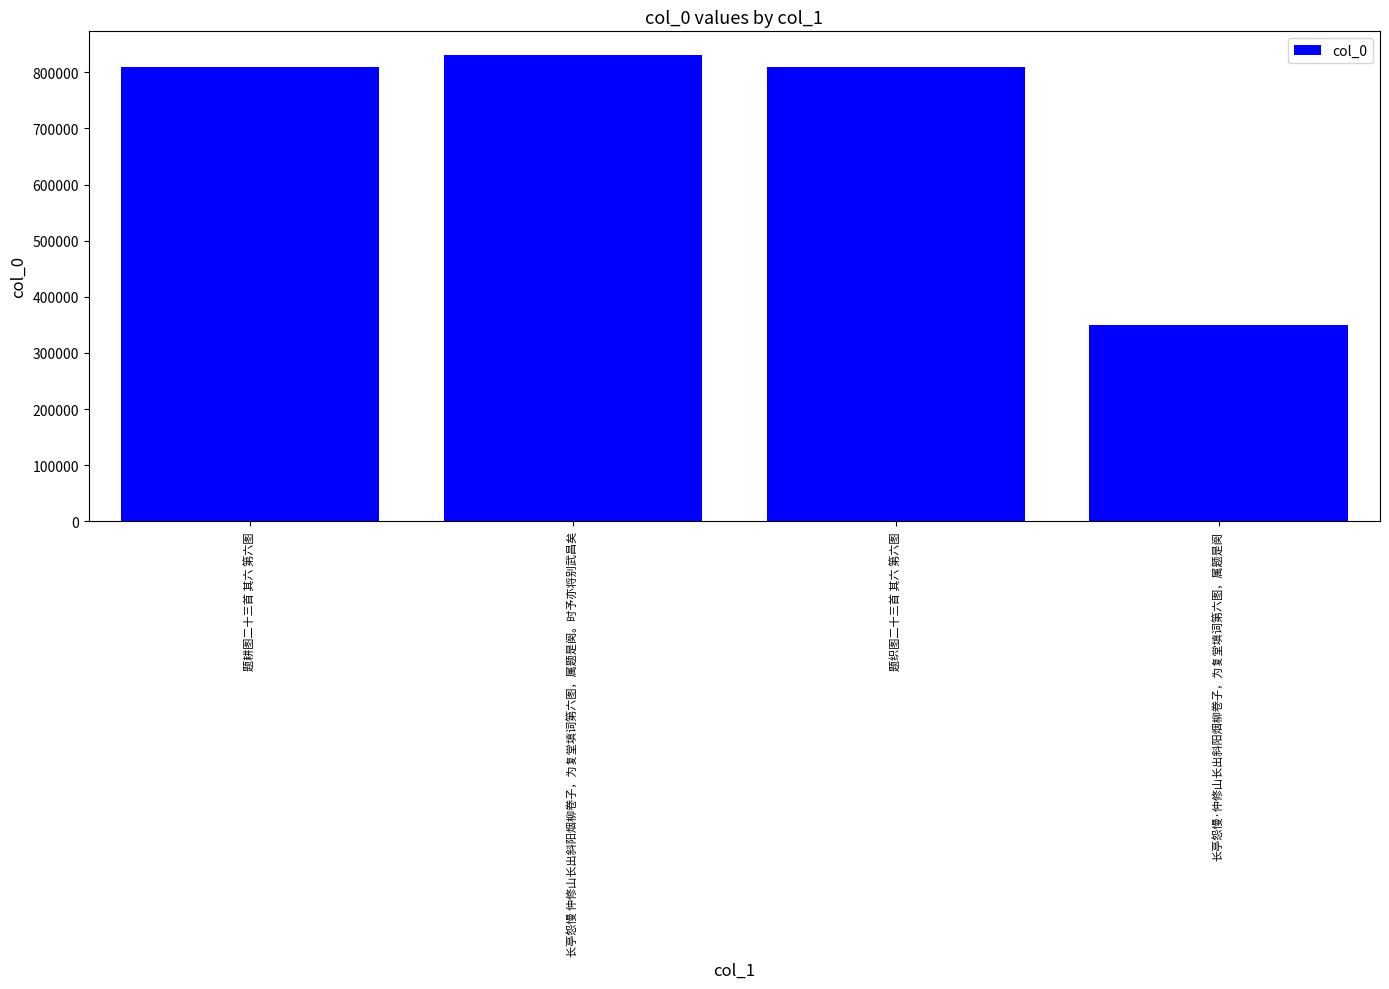

What is the sum of the values at 题织图二十三首 其六 第六图 and 长亭怨慢·仲修山长出斜阳烟柳卷子，为复堂填词第六图，属题是阕?

1159199